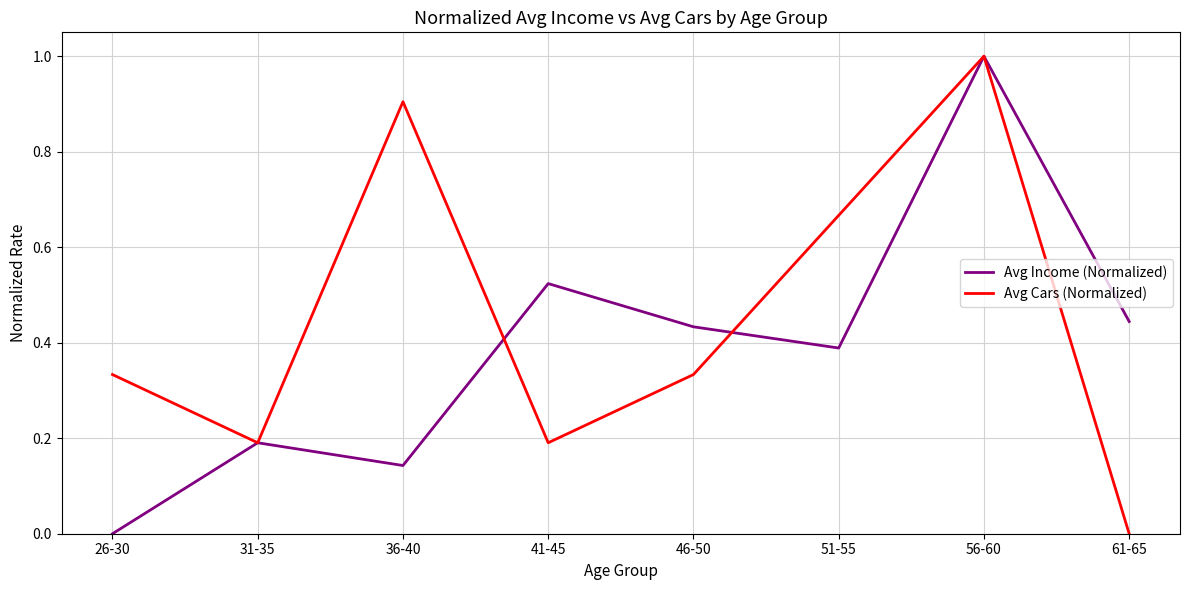

List the labels in order of Avg Income (Normalized) value, largest first.

56-60, 41-45, 61-65, 46-50, 51-55, 31-35, 36-40, 26-30